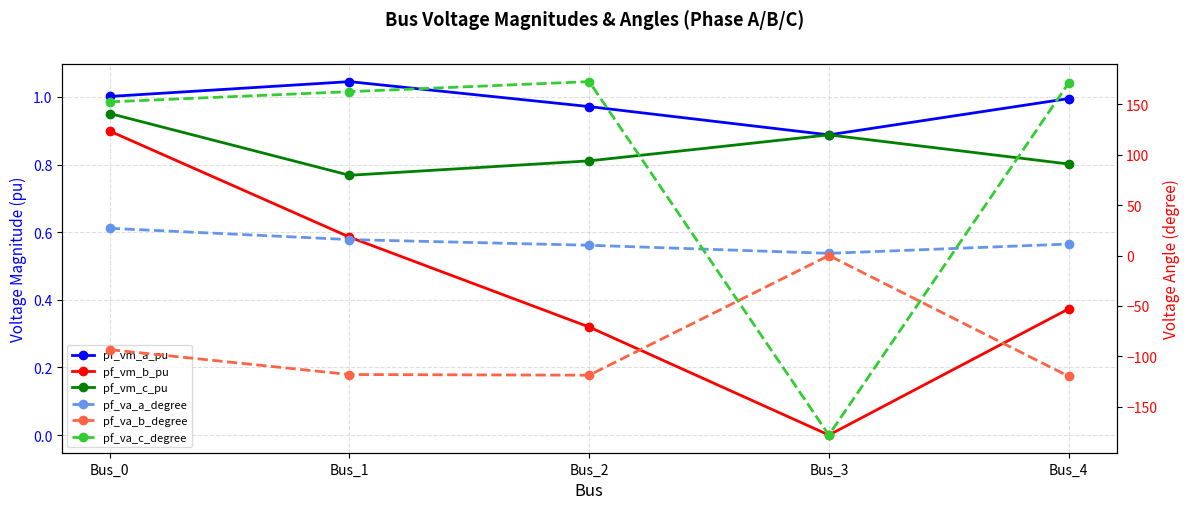

True or false: pf_vm_b_pu has more than 0 interior local peaks.

False